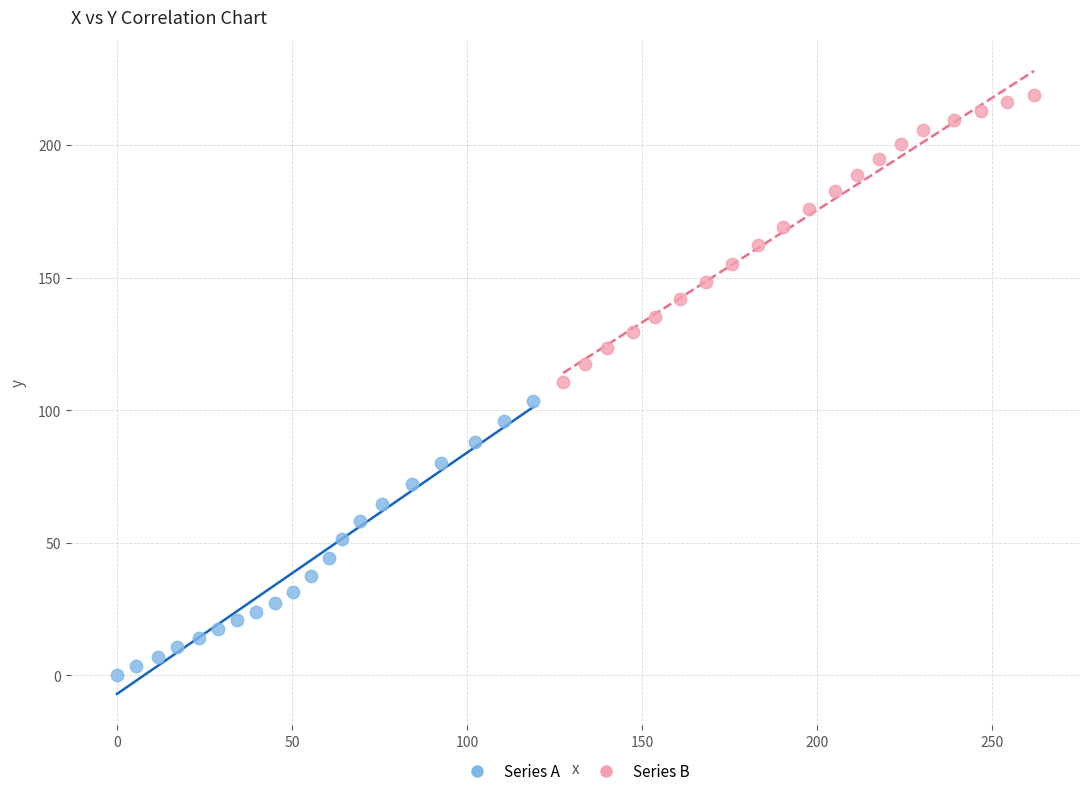

What are all the series names shown in the legend?

Series A, Series B